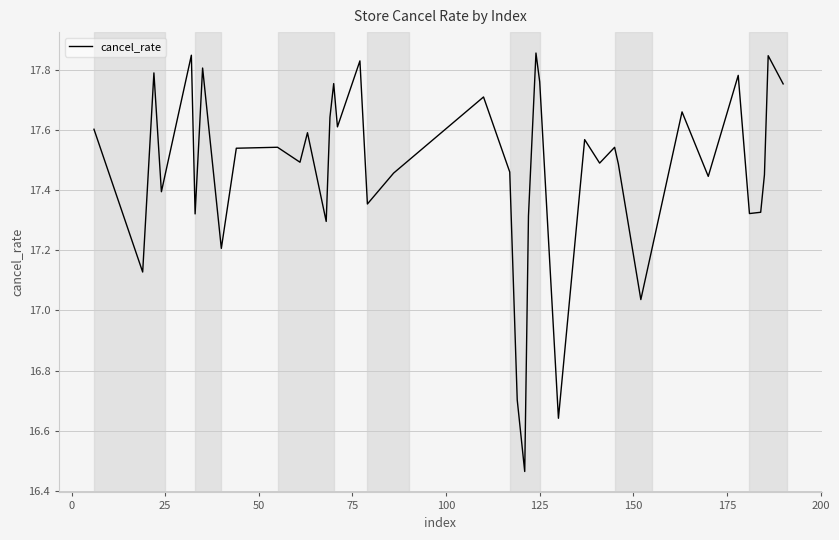

What is the difference between the maximum and minimum values?

1.4